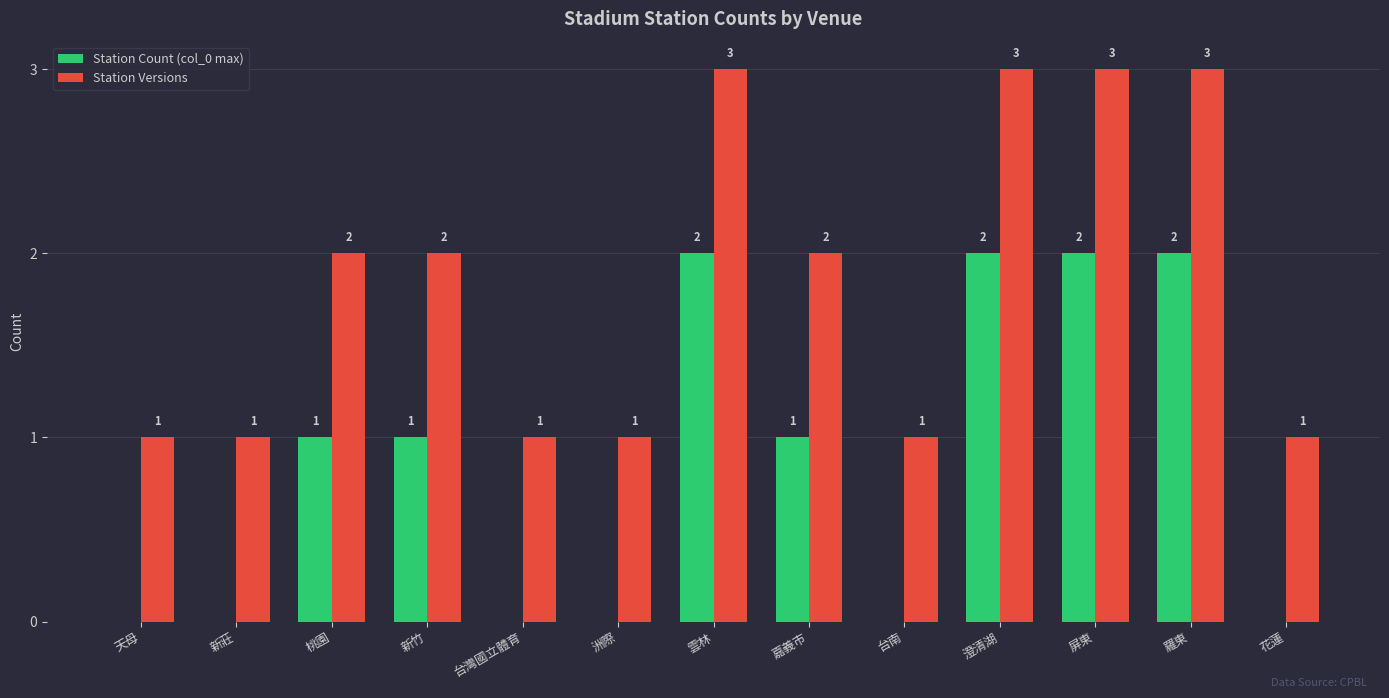

The value of Station Count (col_0 max) at 台南 is -1. True or false?

False